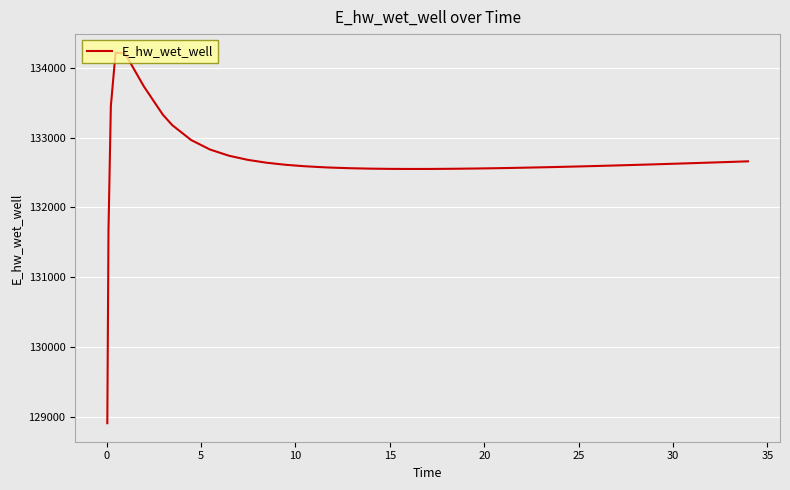

Does the chart have visible grid lines?

Yes